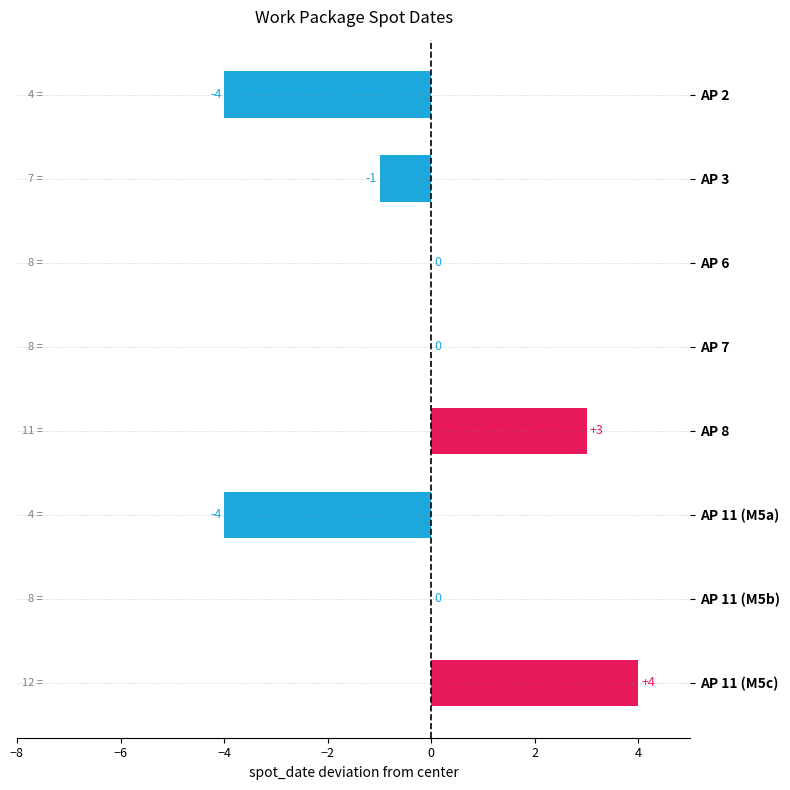

What is the change in value from AP 11 (M5b) to AP 11 (M5c)?

+4